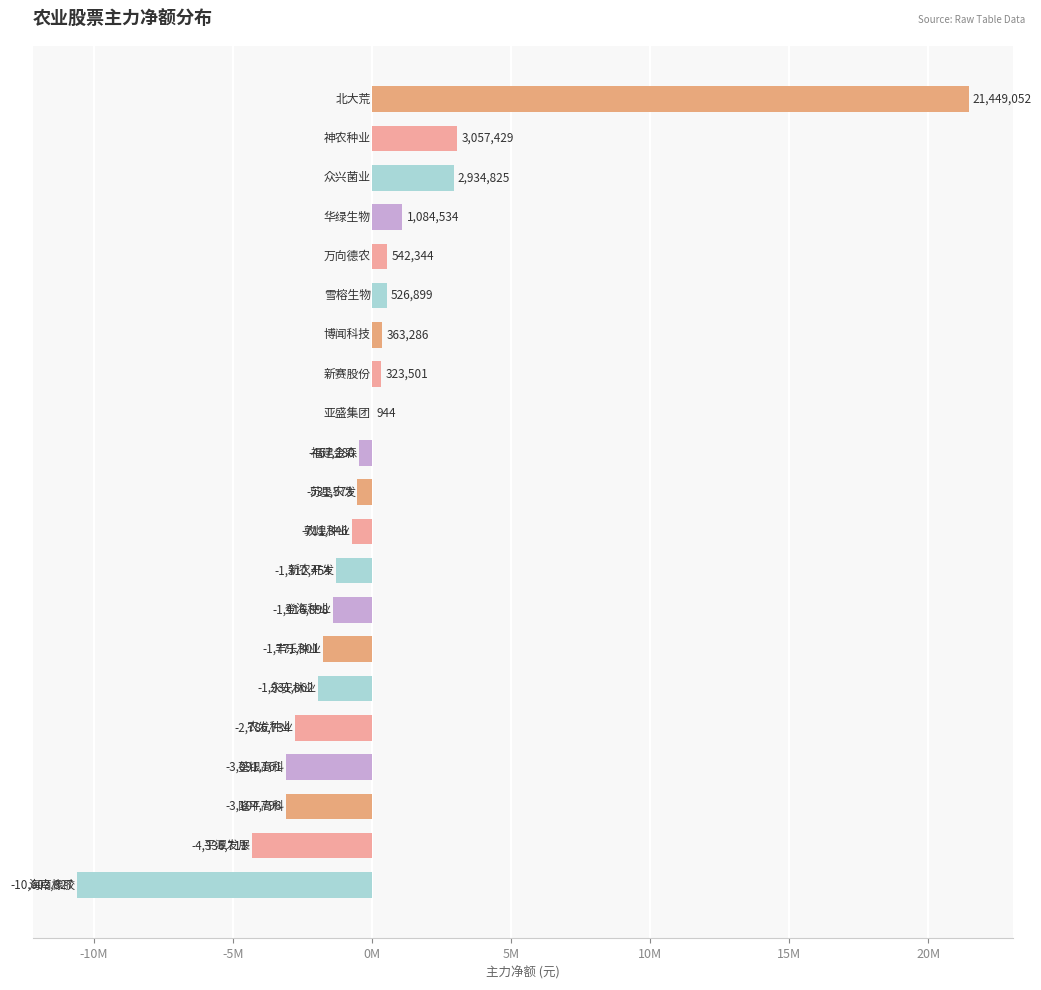

Are the bars horizontal?

Yes